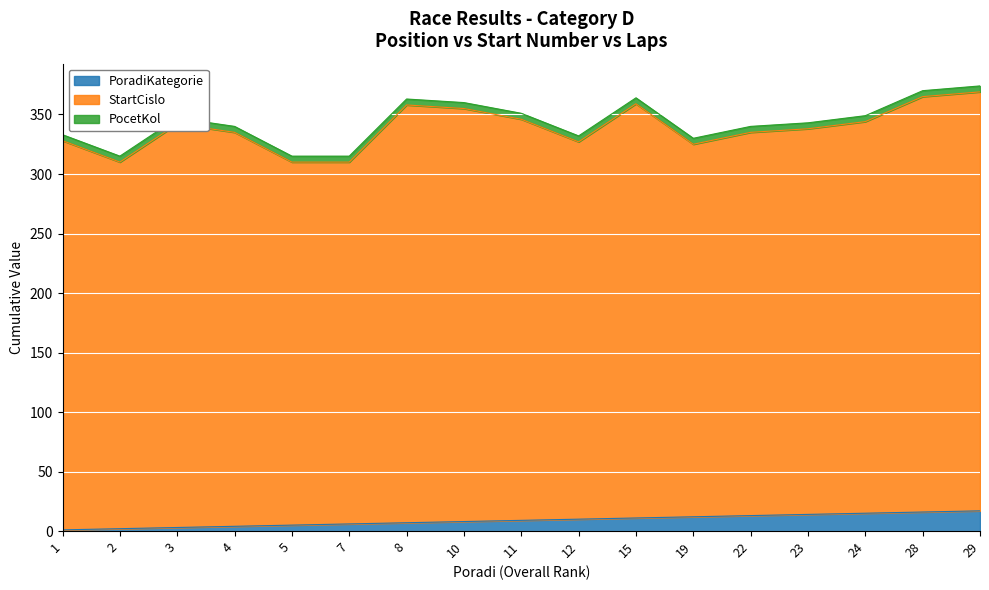

Is it true that StartCislo equals 327 at 1?

True